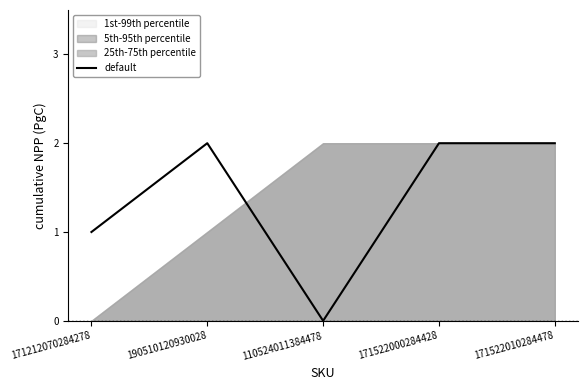

Approximately how many times larger is the value at 171522000284428 compared to 171212070284278?

2.0